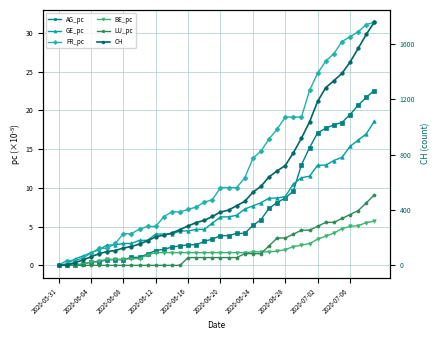

What value does the CH series have at 14?

234.0